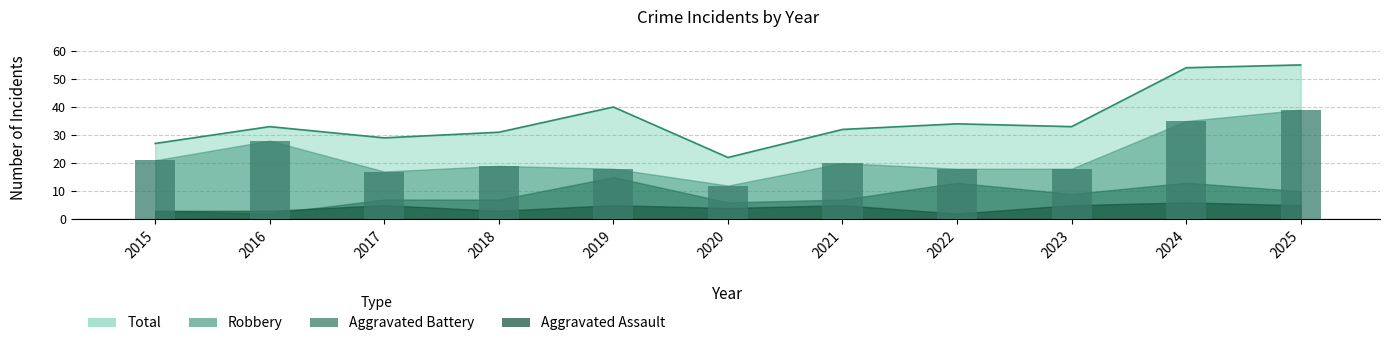

What is the highest value of the Robbery (bars) series?

39